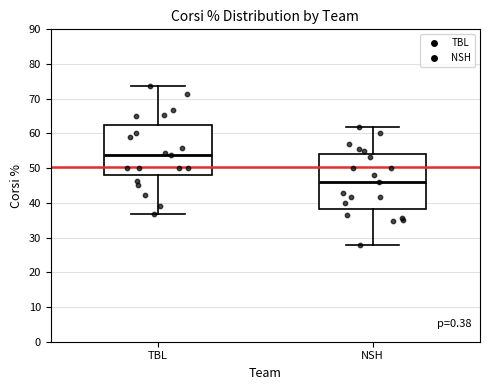

Reading left to right, read every box against the y-axis: the position of its median line, the range the box covers, and the ends of its whiskers. The values are not printed on the chart, so give them approximately, as read against the axis.

TBL: median 54, box 48 to 63, whiskers 37 to 74
NSH: median 46, box 38 to 54, whiskers 28 to 62